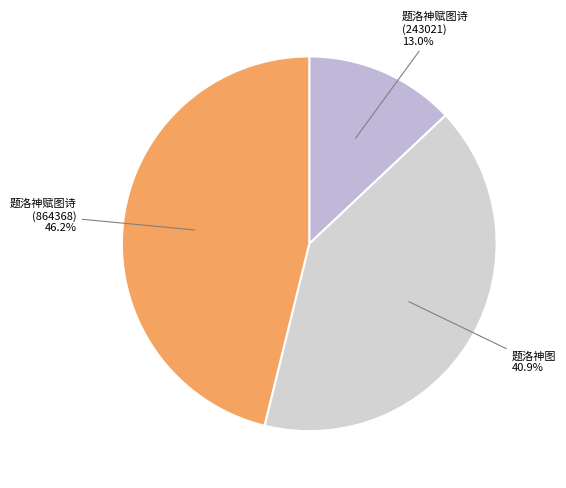

Count the number of slices in the pie.

3